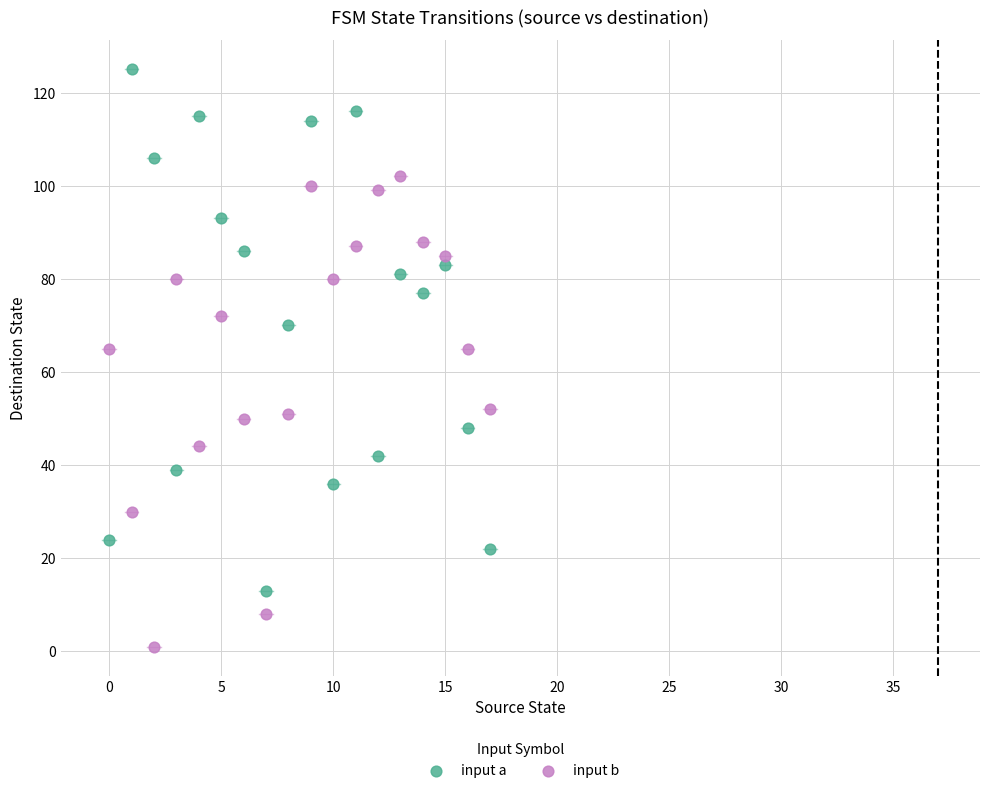

What are all the series names shown in the legend?

input a, input b